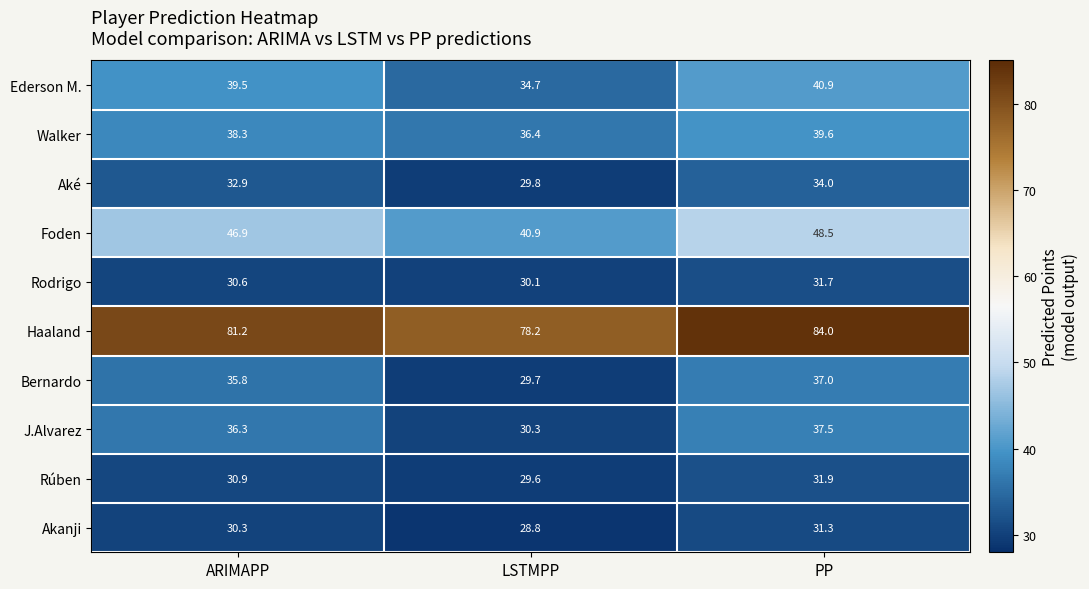

True or false: Ederson M. has a value of 58.2 at LSTMPP.

False